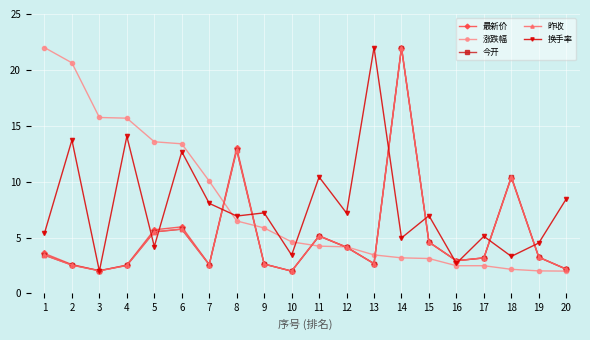

Is it true that 今开 equals 4.1 at 12?

True